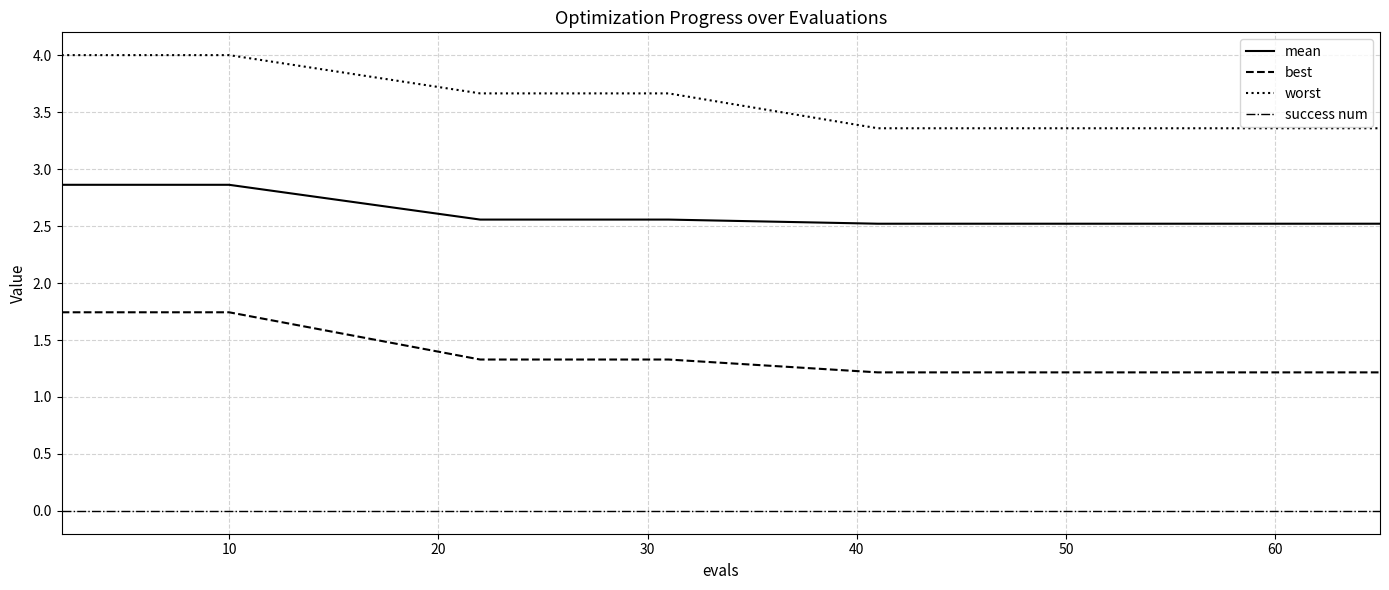

Which series has the widest spread of values?

worst